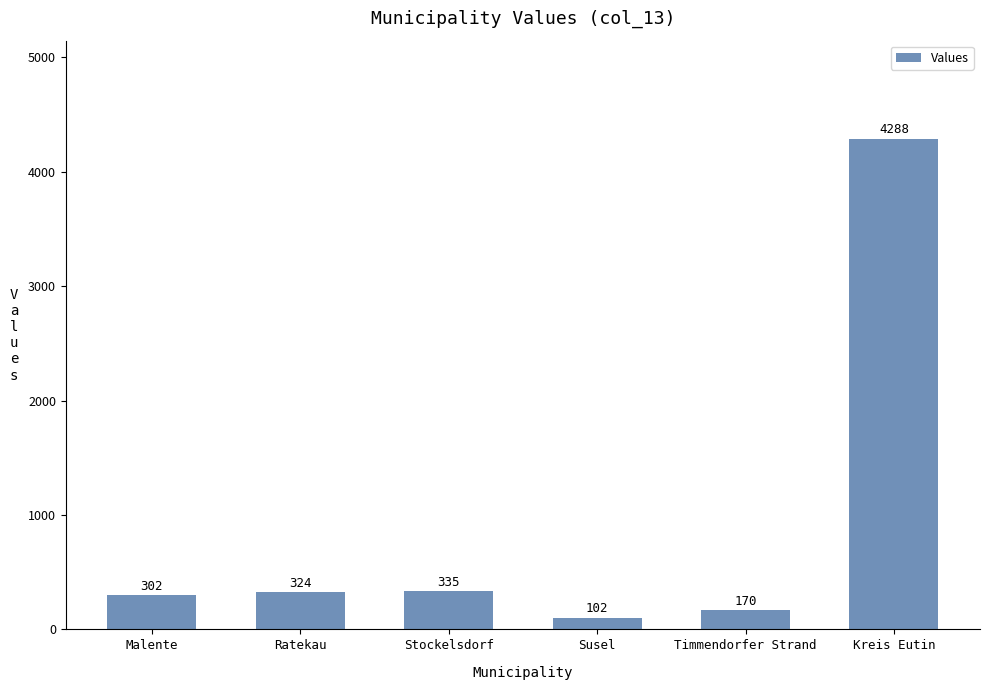

What is the value of the 2nd bar from the left?

324